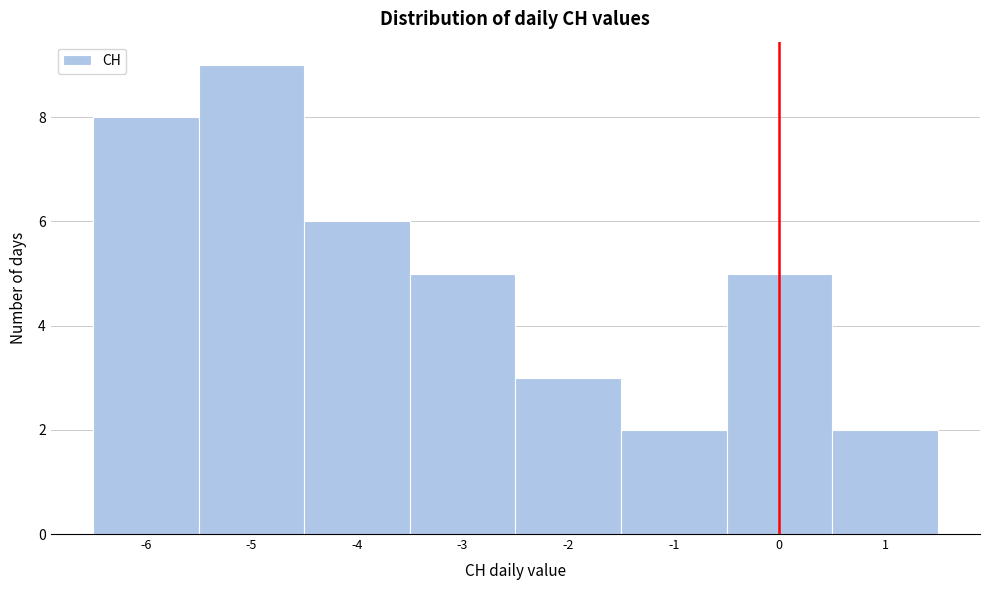

How tall is the bar that spans -2.5 to -1.5 on the x-axis? The values are not printed on the chart, so give them approximately, as read against the axis.

3